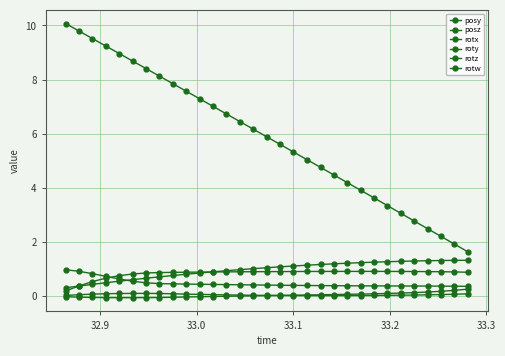

Which series has the widest spread of values?

posz